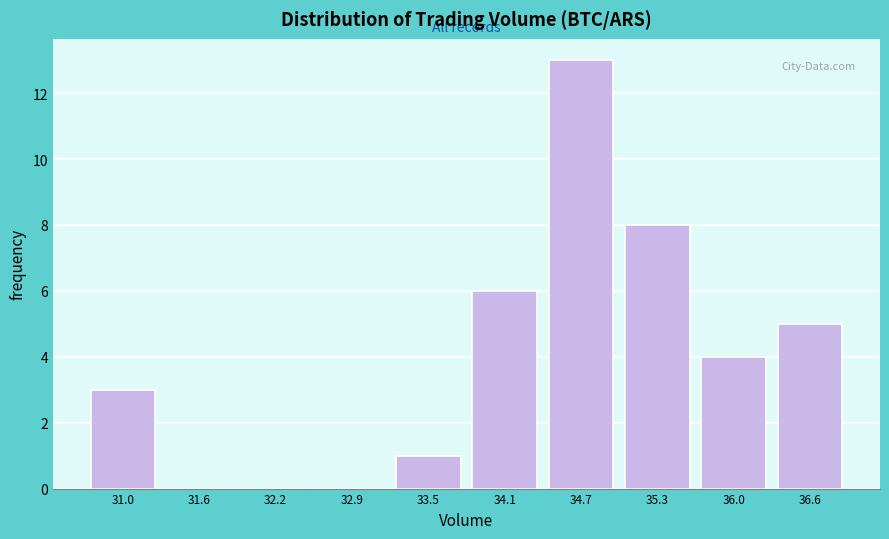

How tall is the bar that spans 36.3 to 36.9 on the x-axis? Neither the bar edges nor the heights are printed on the chart, so give them approximately, as read against the axes.

5